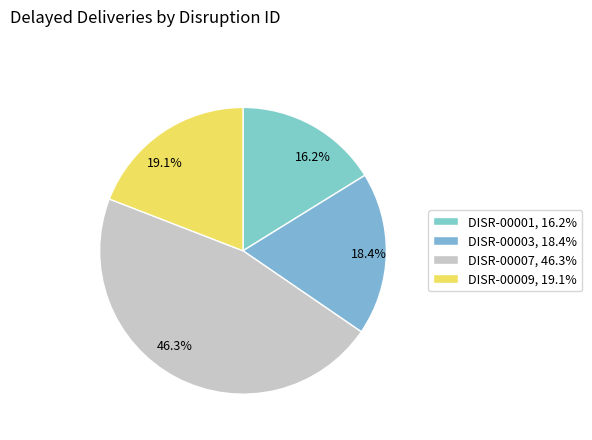

To the nearest percent, what is the combined percentage of DISR-00007 and DISR-00009?

65%